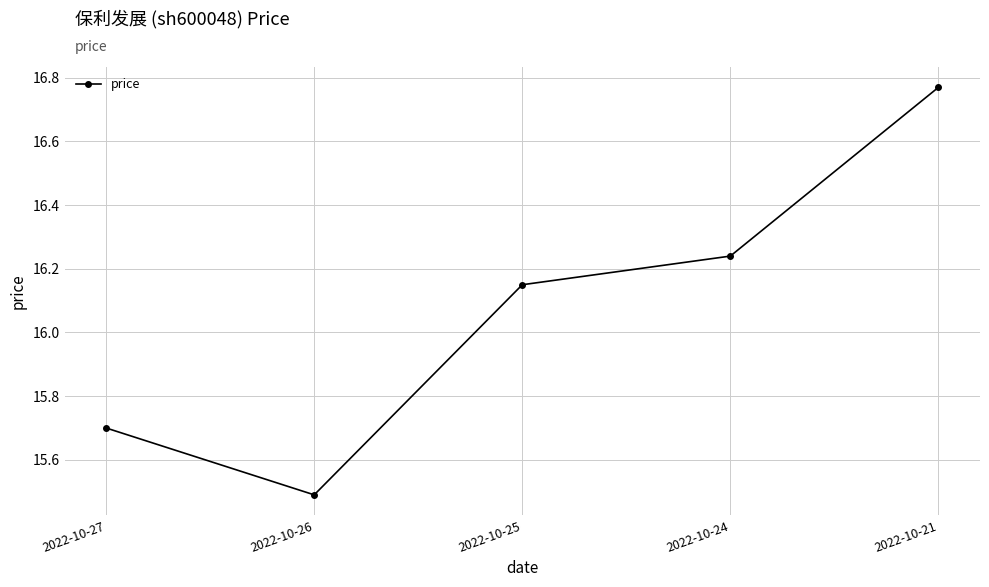

Does the chart have visible grid lines?

Yes